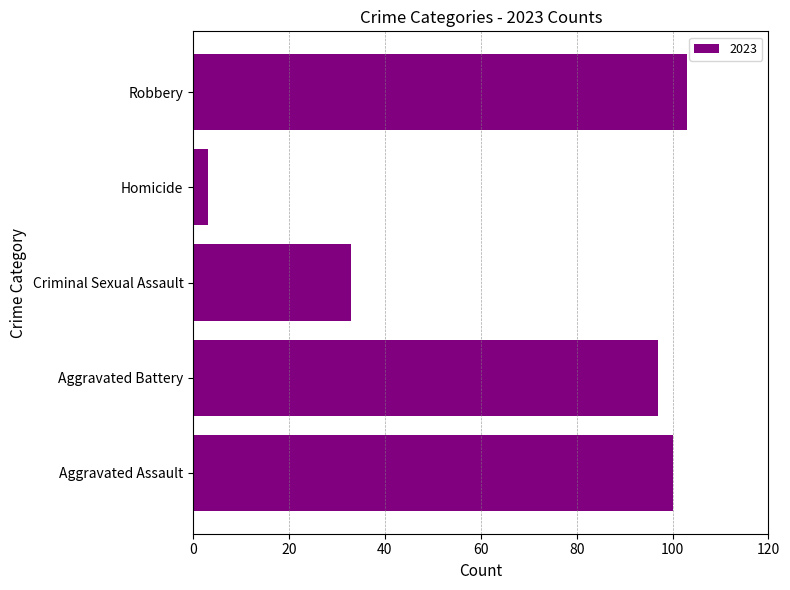

Is it true that the value at Criminal Sexual Assault is 33?

True